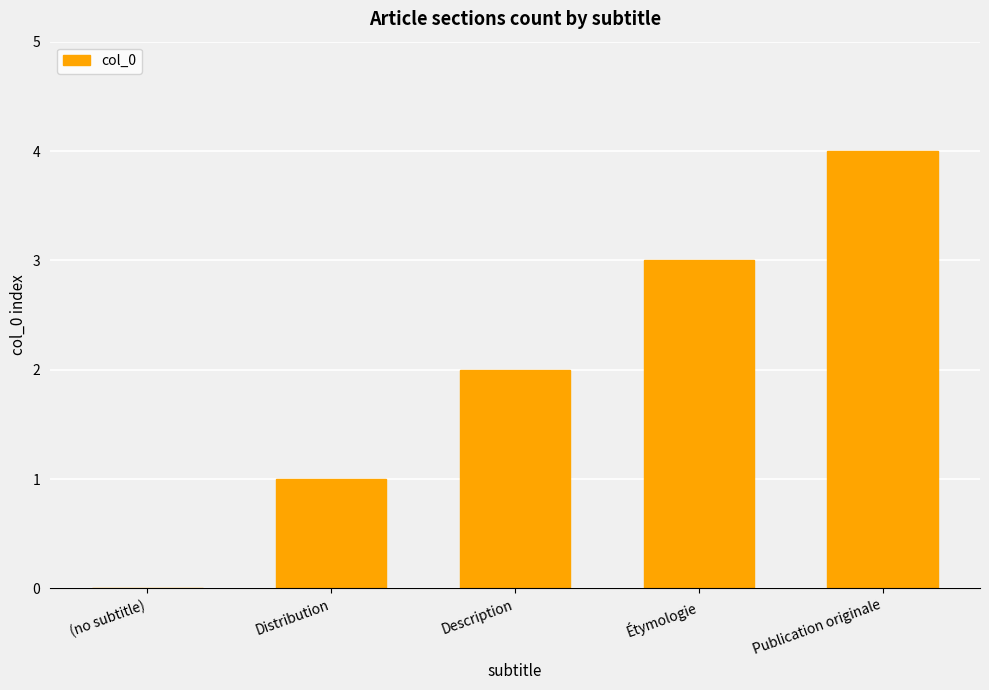

Read the value at Étymologie.

3